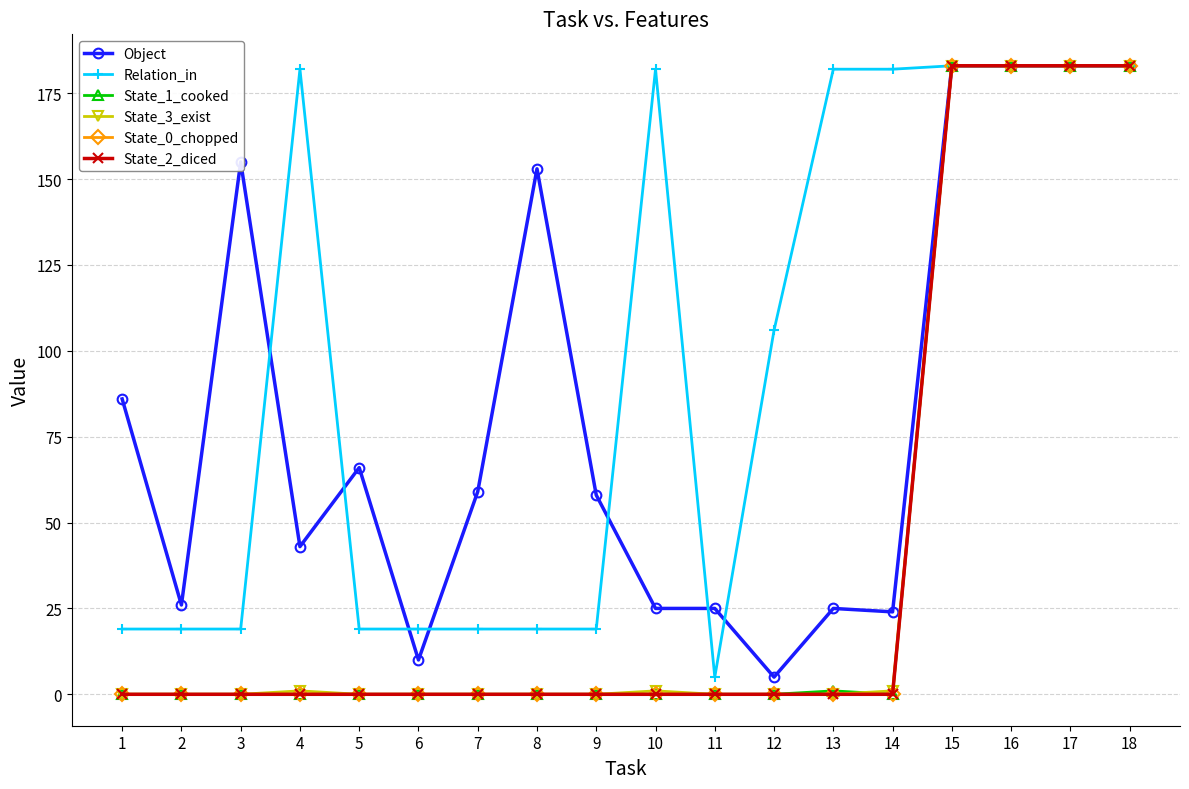

What is the value of the Object point at the 13th from the left?

25